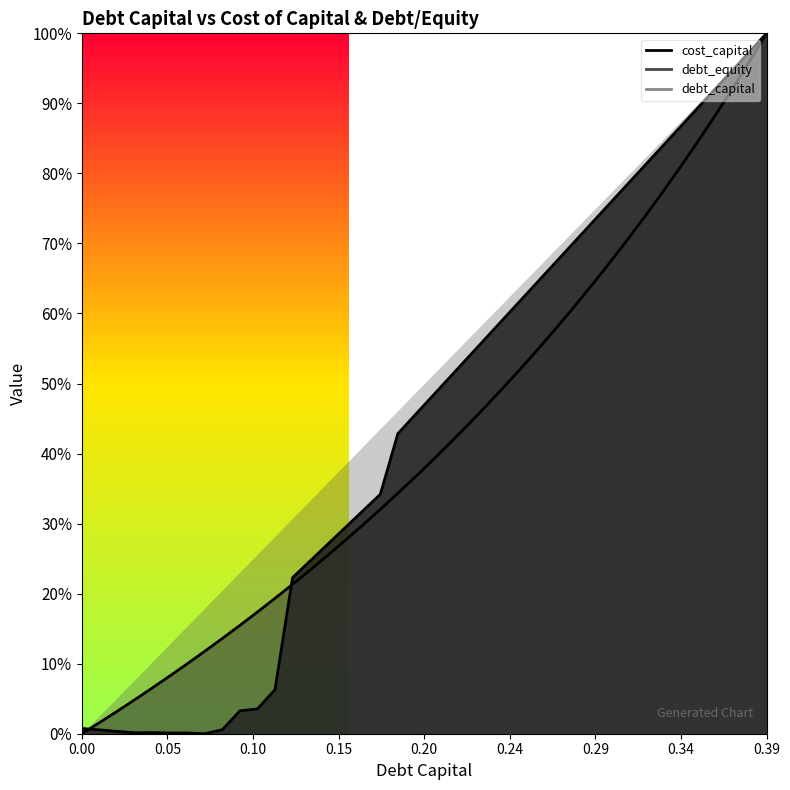

At 0.39, list the series in order from largest to smallest.

debt_capital, cost_capital